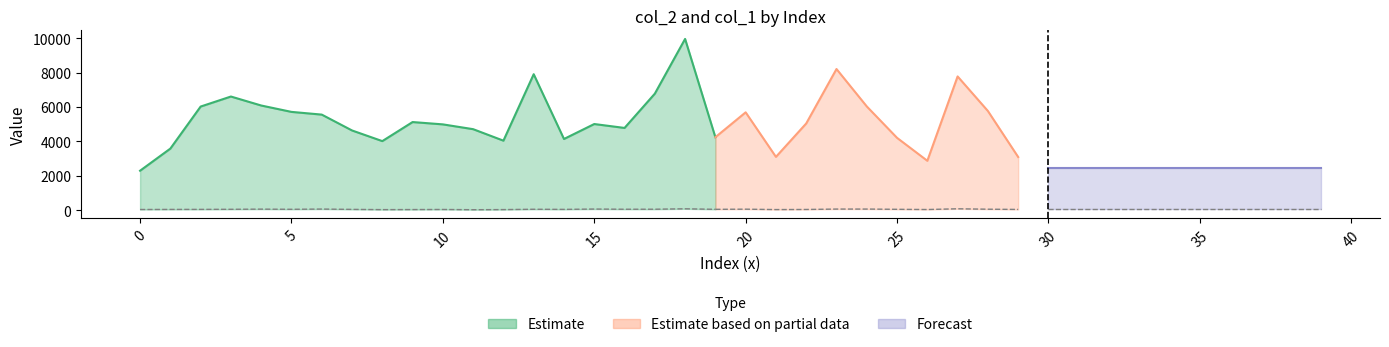

What is the difference between the maximum and minimum values in the col_1 series?

53